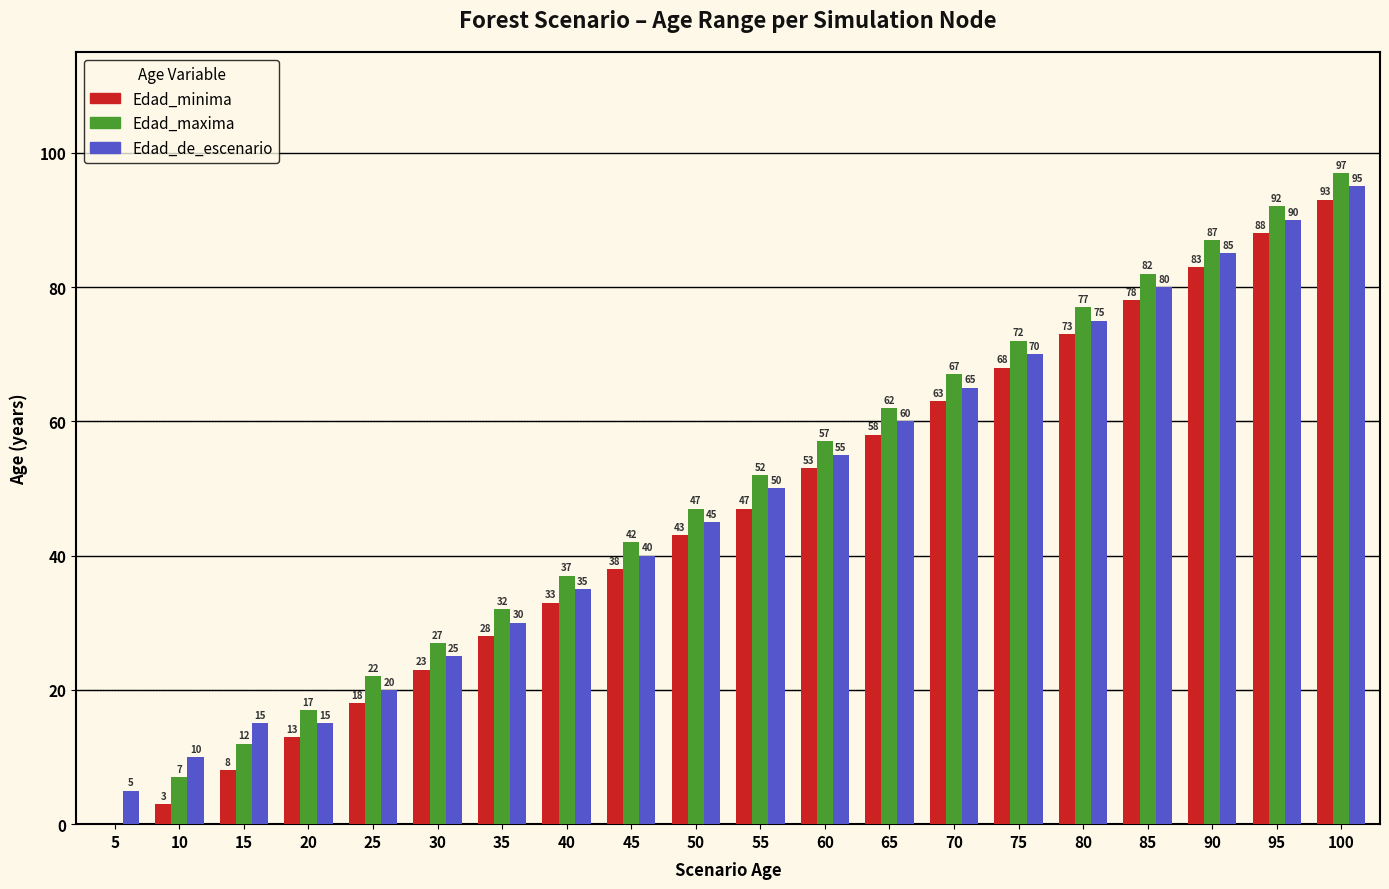

Which series has the largest total across all categories?

Edad_maxima